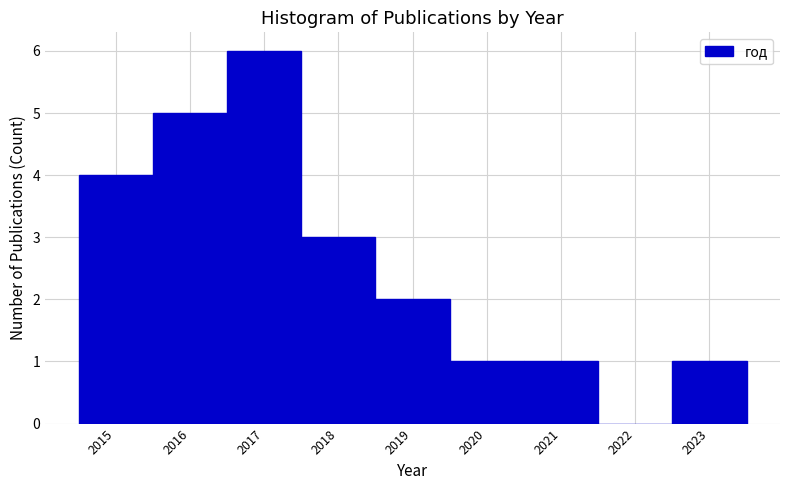

Over which range of the x-axis is the bar tallest?

2016.5 to 2017.5